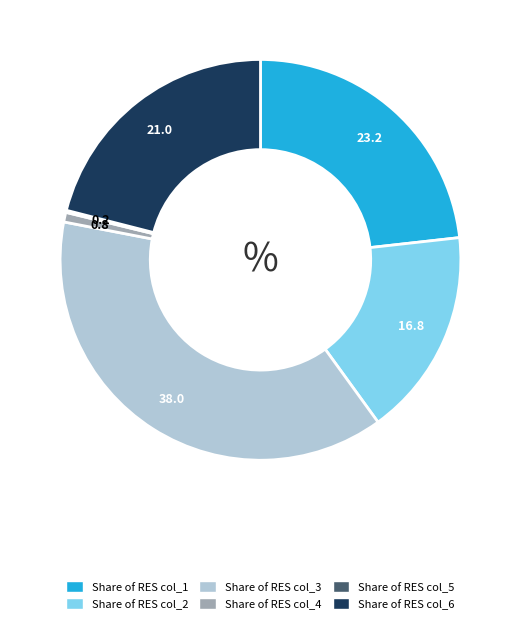

Is there a majority slice in this chart?

No